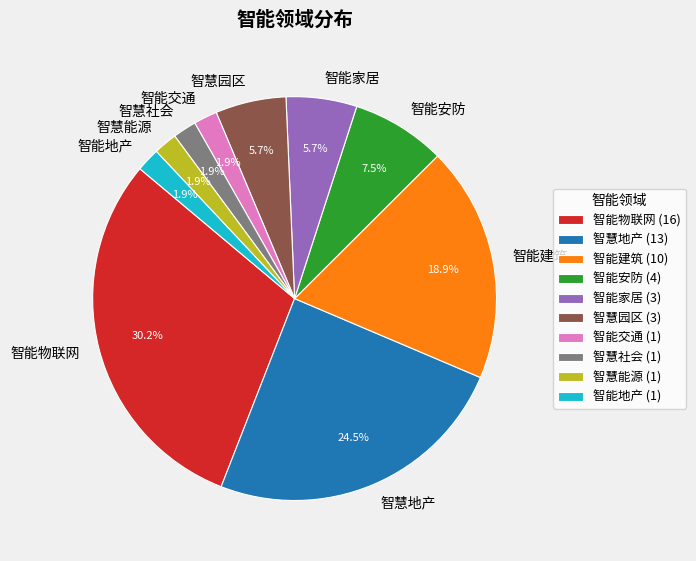

To the nearest percent, what is the difference between the largest and smallest slice percentages?

28%